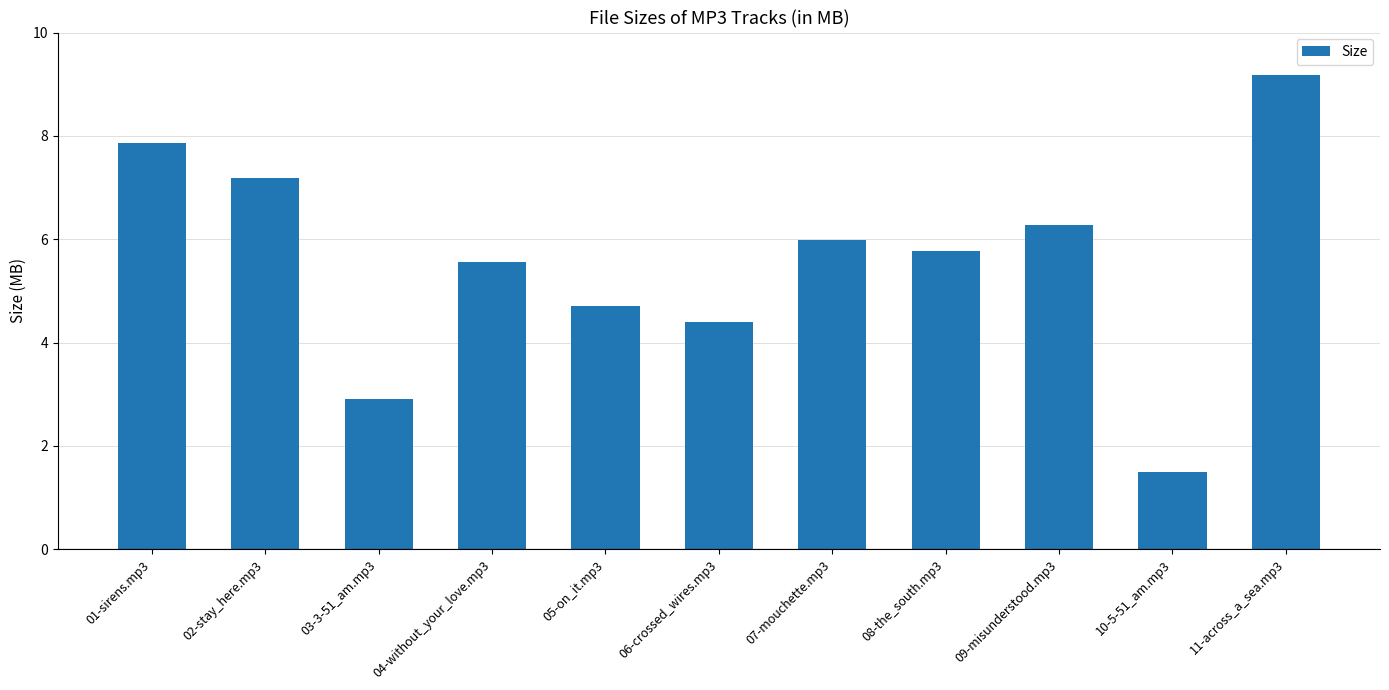

Does the chart contain stacked bars?

No